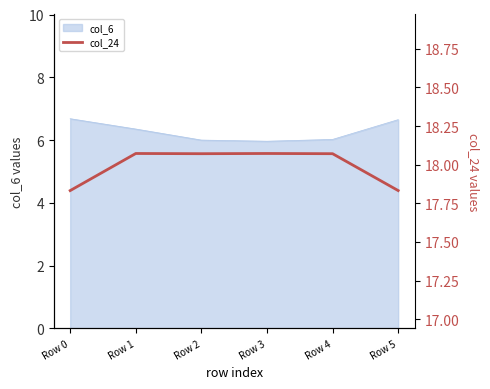

Is it true that col_6 equals 6.0 at Row 2?

True